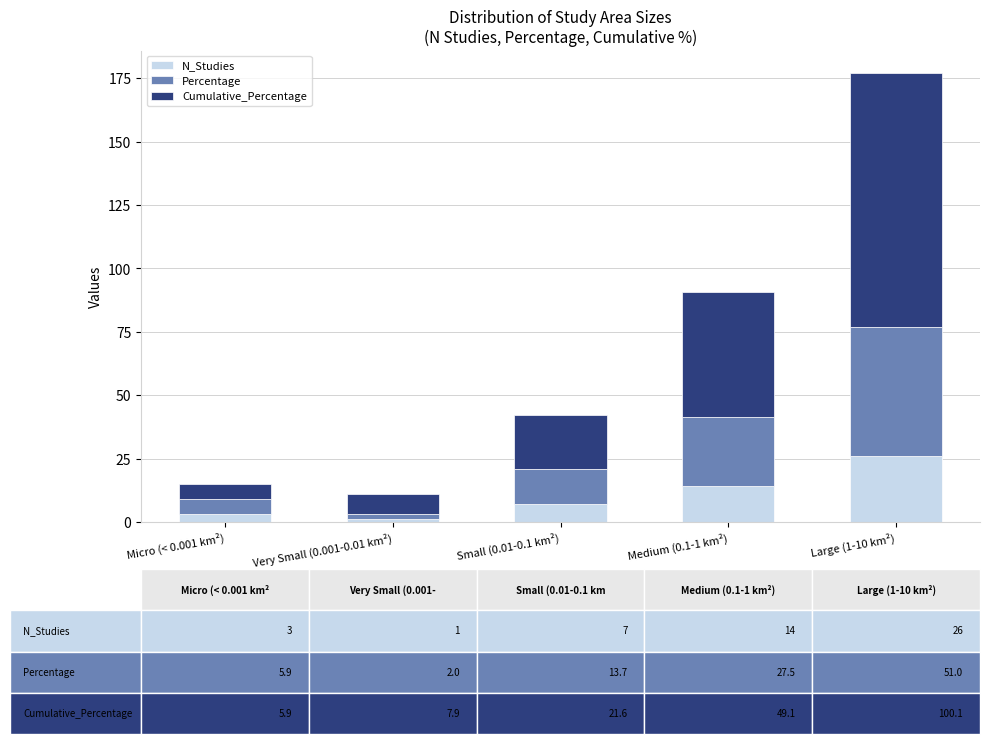

The value of N_Studies at Medium (0.1-1 km²) is 5.6. True or false?

False